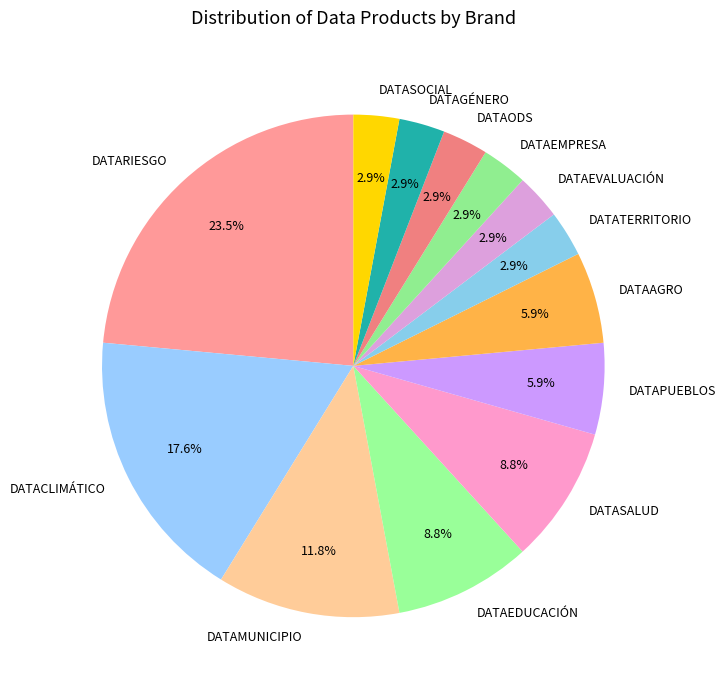

What is the largest slice in the pie chart?

DATARIESGO